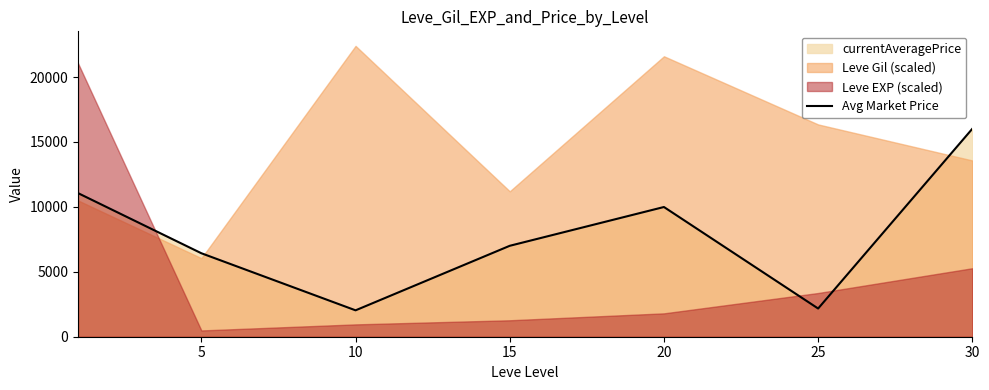

How many interior local peaks (higher than both neighbors) does the data have?

1